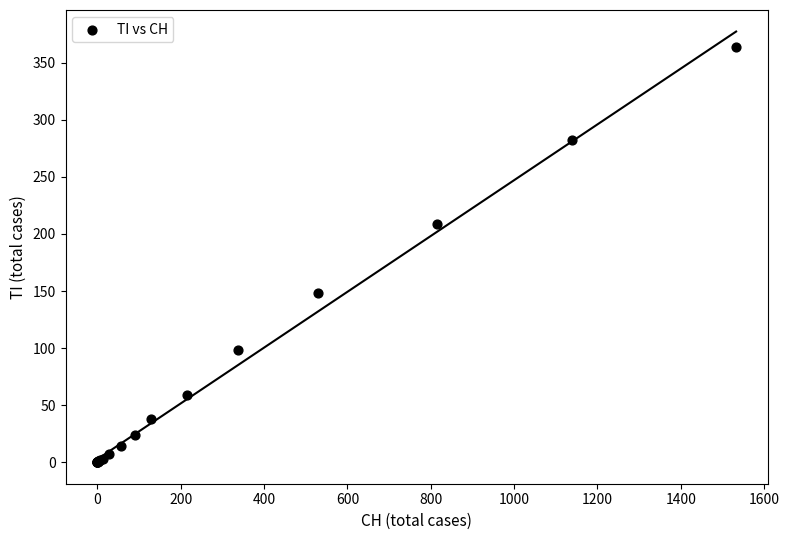

What Y value in the scatter plot is closest to 182?

209